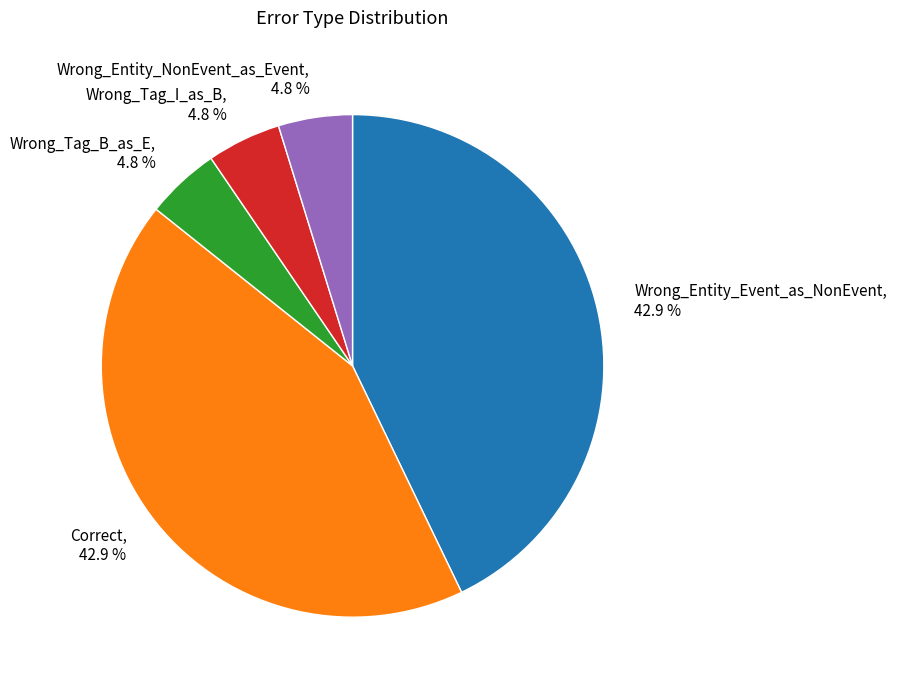

To the nearest percent, what portion does Wrong_Tag_I_as_B represent?

5%